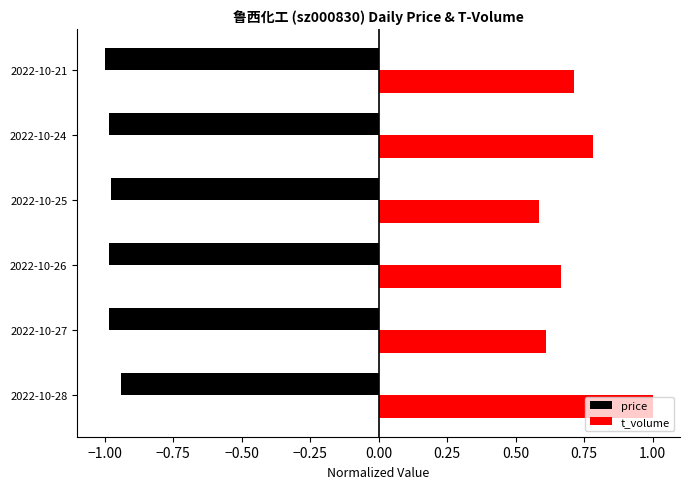

What is the maximum value shown in the chart?

1.0